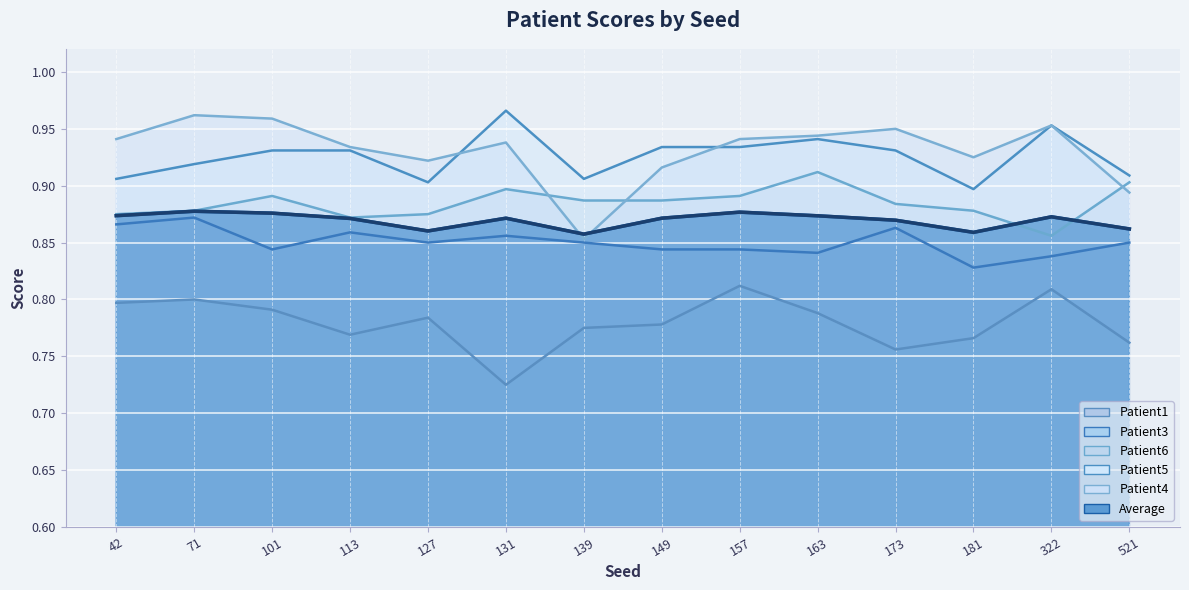

Where is the first local maximum for Patient4?

71